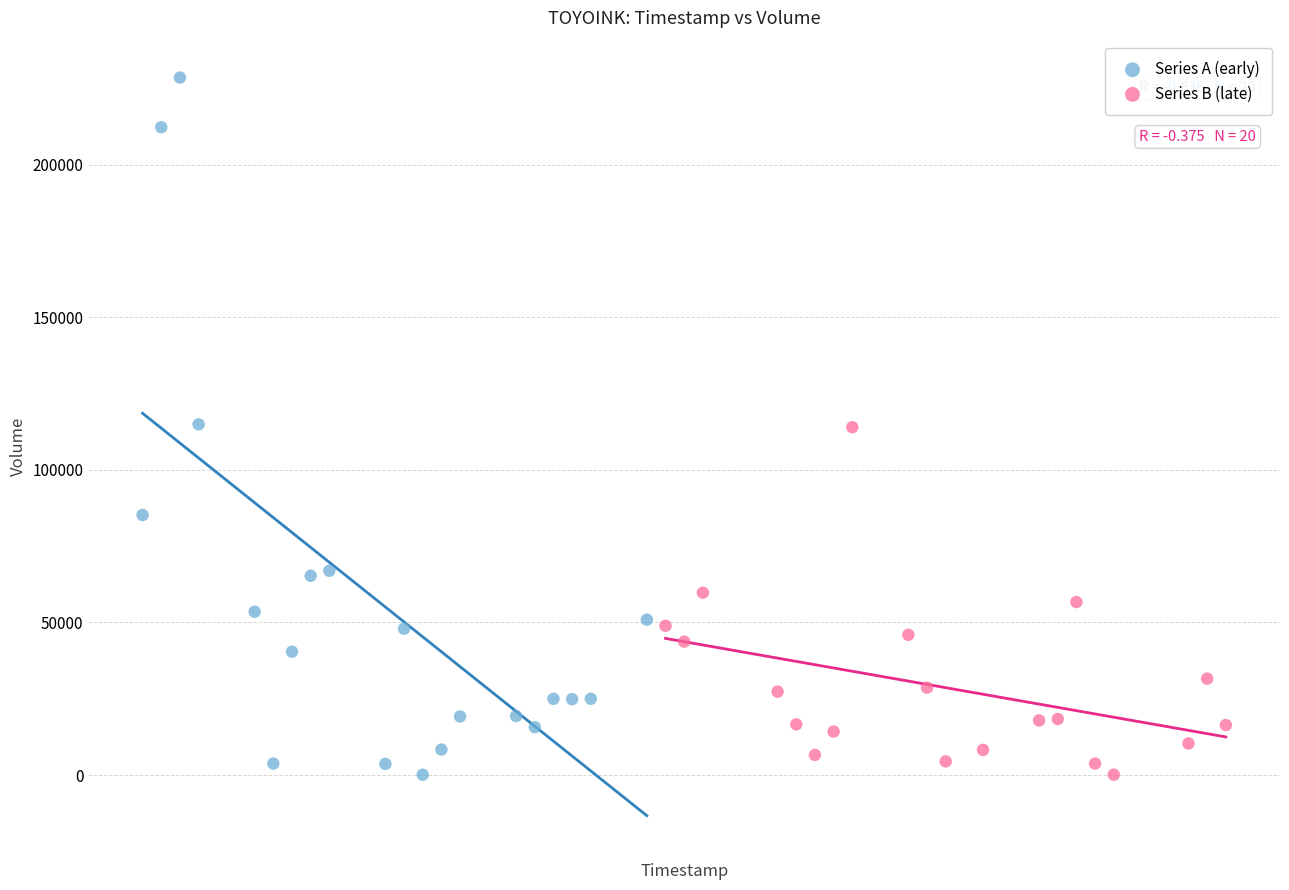

Which series reaches the maximum Y coordinate?

Series A (early)